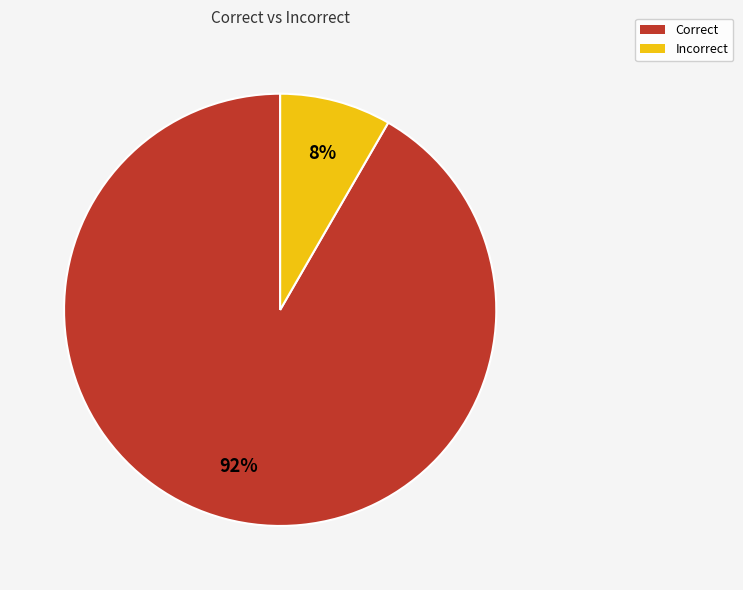

True or false: Incorrect accounts for 21% of the total.

False